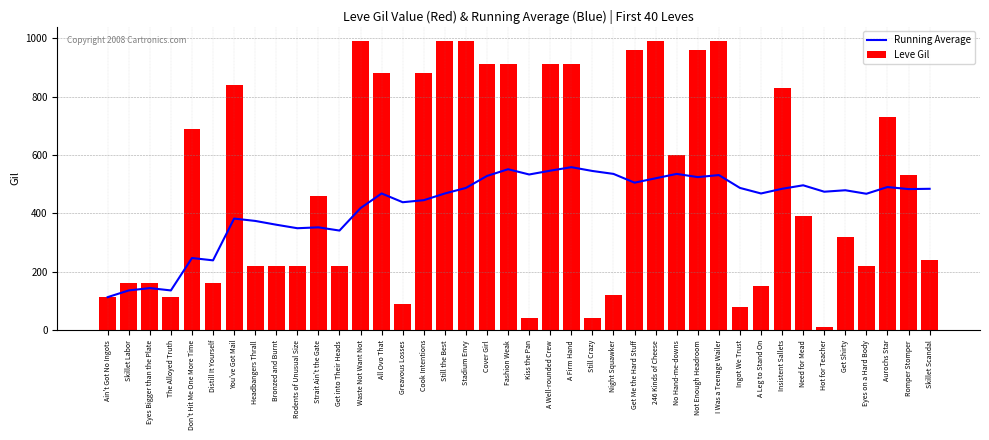

What is the average value of the Leve Gil series?

506